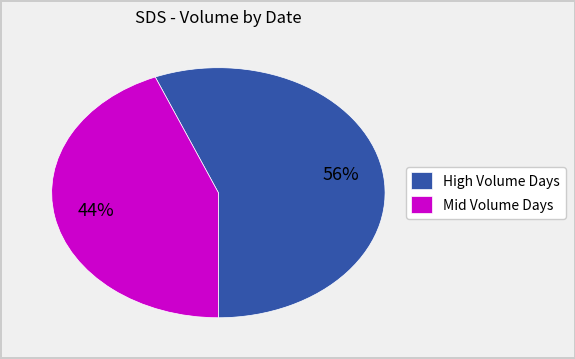

Between High Volume Days and Mid Volume Days, which is larger?

High Volume Days